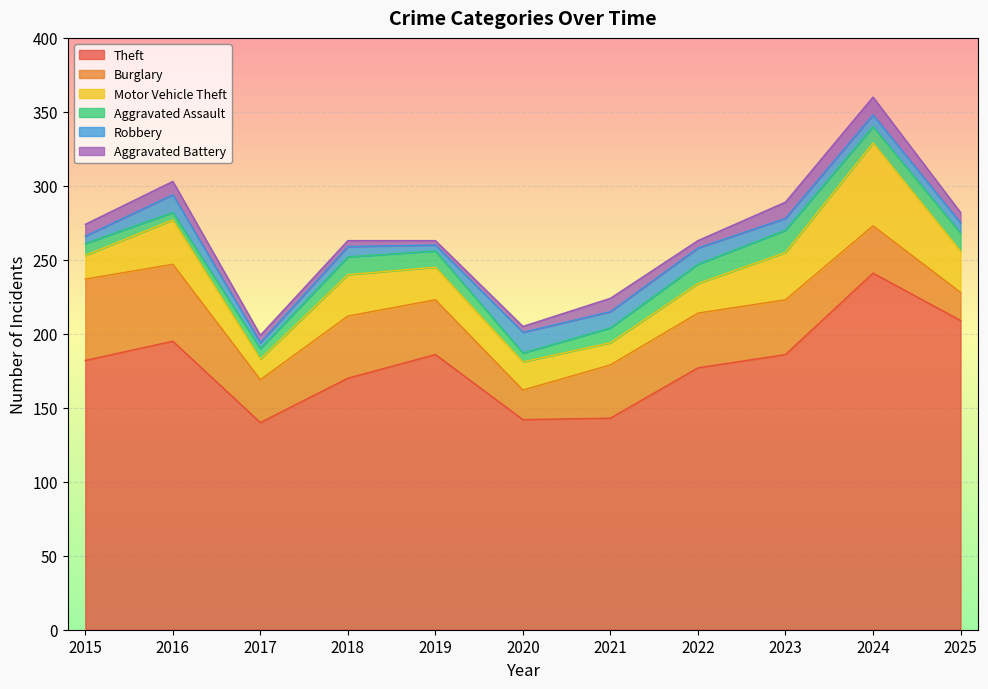

What is the value of the Robbery point at the 7th from the left?

11